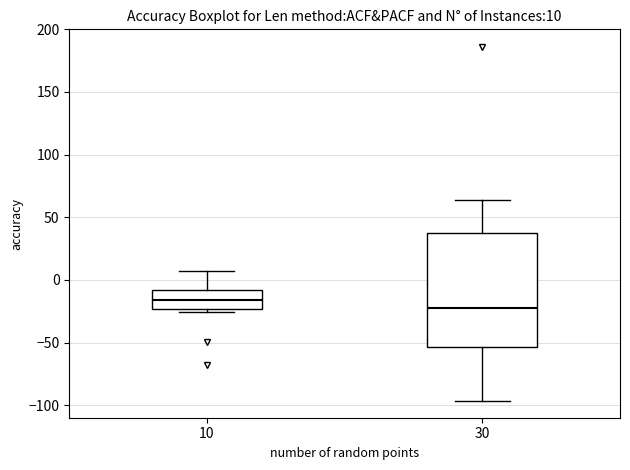

Which box is the tallest, from its lower edge to its upper edge?

30